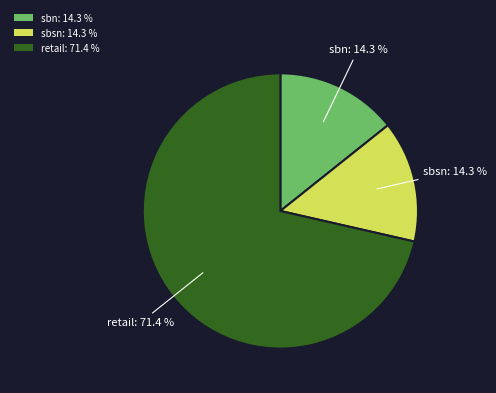

The sbn slice represents 14% of the pie. True or false?

True